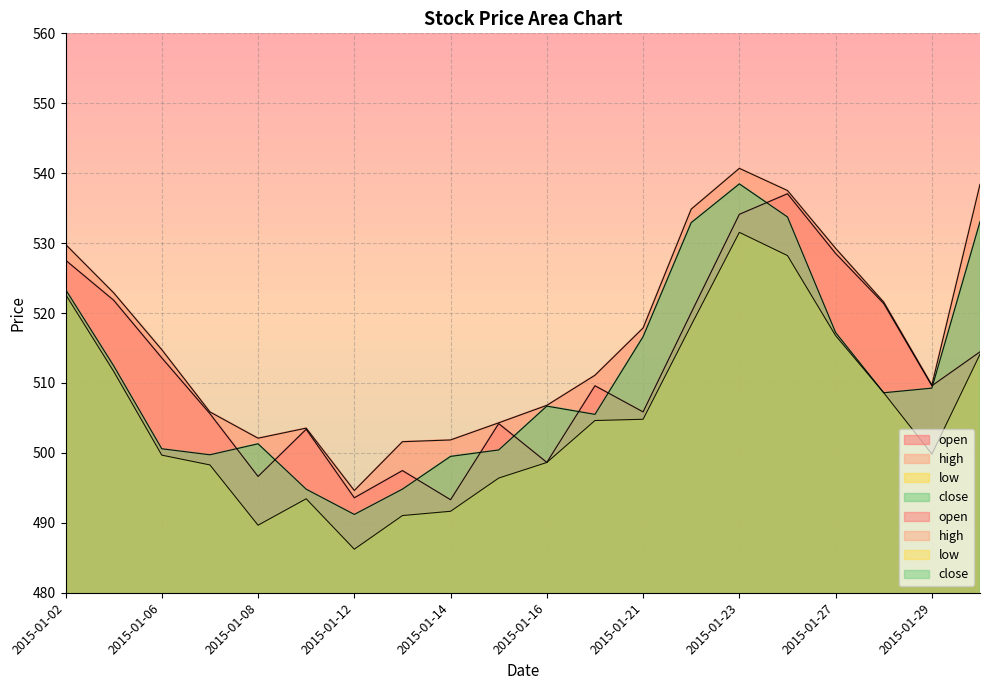

What is the greatest value displayed?

540.7